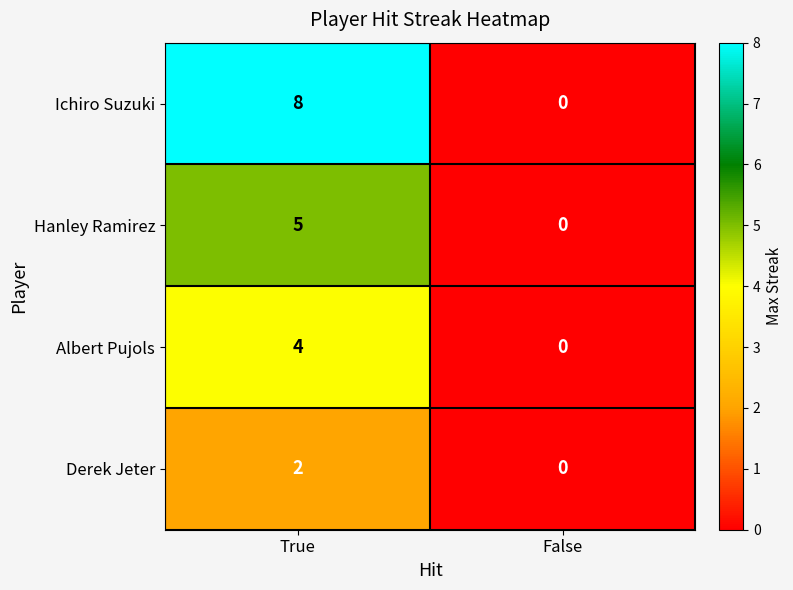

List the series in order of their peak value, lowest first.

Derek Jeter, Albert Pujols, Hanley Ramirez, Ichiro Suzuki